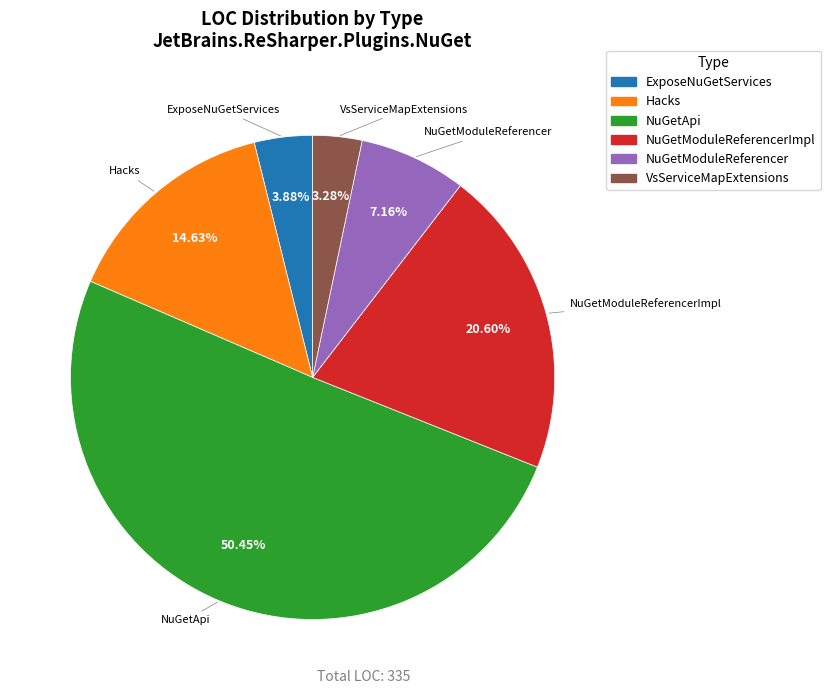

Approximately how many times larger is the value at NuGetModuleReferencer compared to NuGetModuleReferencerImpl?

0.3